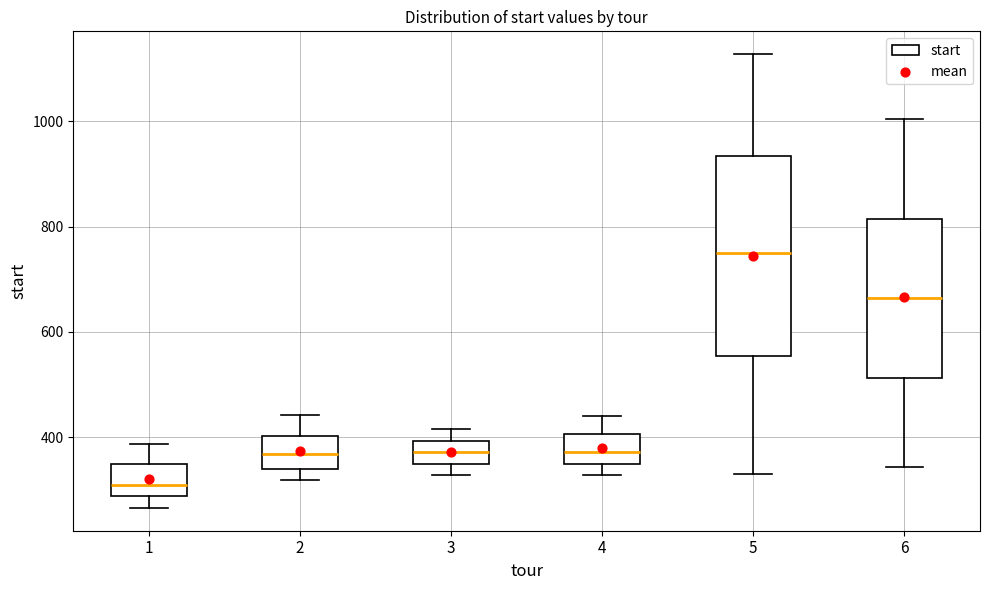

Reading left to right, read every box against the y-axis: the position of its median line, the range the box covers, and the ends of its whiskers. The values are not printed on the chart, so give them approximately, as read against the axis.

1: median 300, box 280 to 340, whiskers 260 to 380
2: median 360, box 340 to 400, whiskers 320 to 440
3: median 380, box 340 to 400, whiskers 320 to 420
4: median 380, box 340 to 400, whiskers 320 to 440
5: median 760, box 560 to 940, whiskers 340 to 1120
6: median 660, box 520 to 820, whiskers 340 to 1000